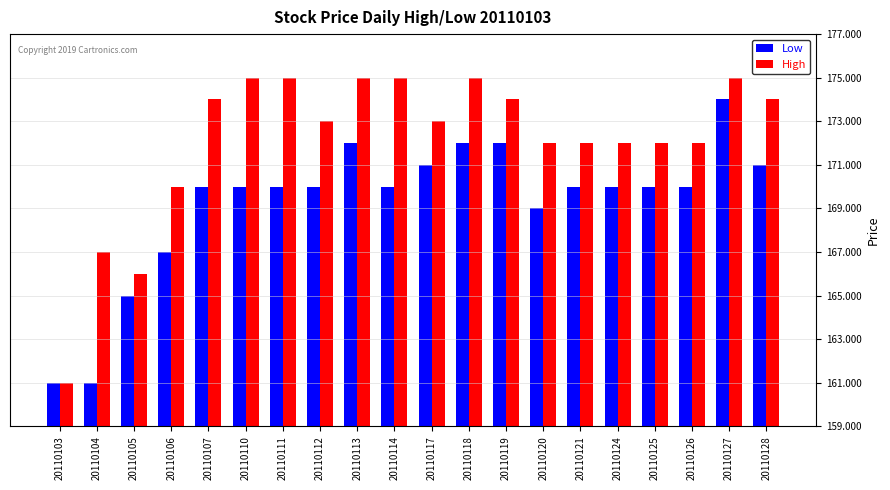

What is the difference between the highest and lowest values at 20110118?

3